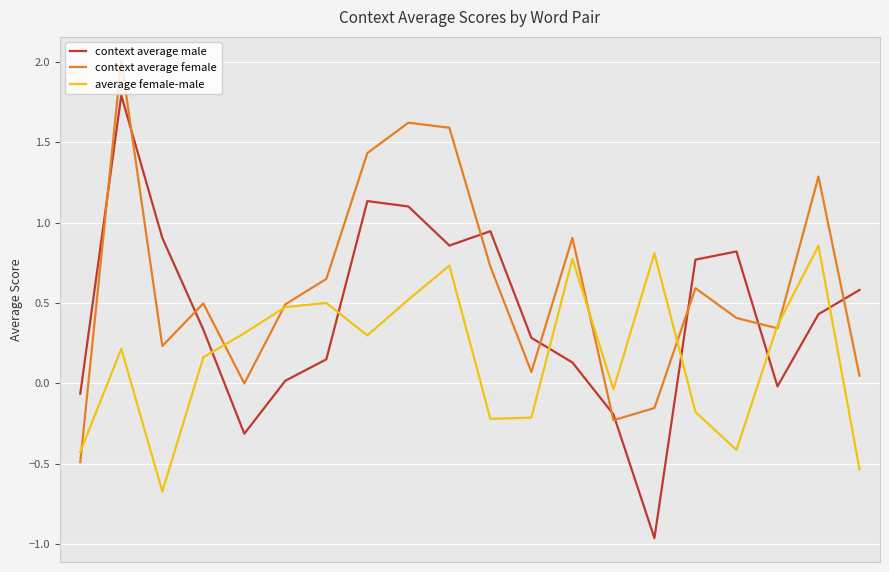

List the series in order of their peak value, highest first.

context average female, context average male, average female-male